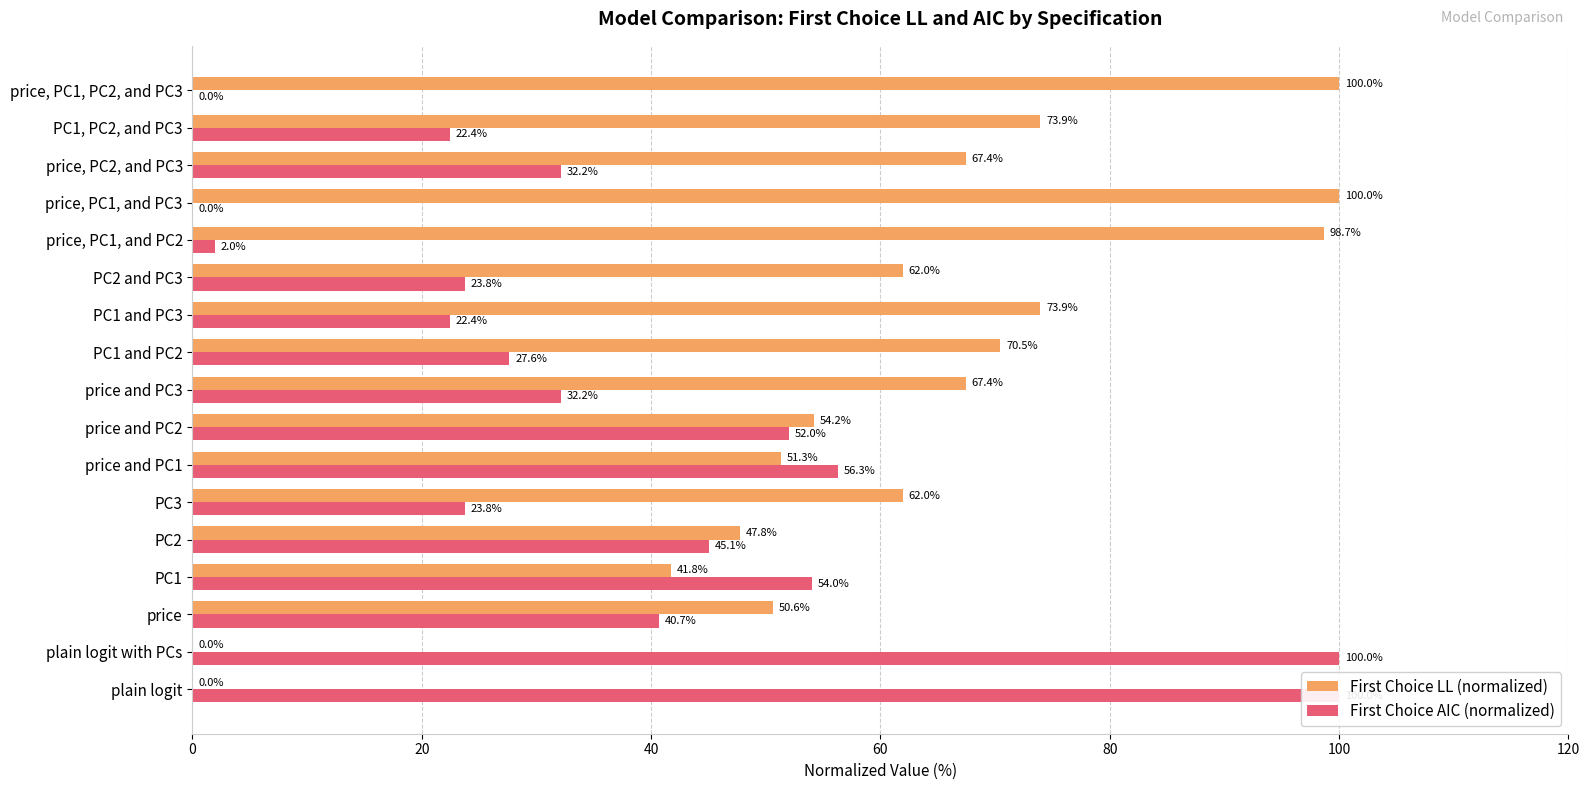

What is the sum of all First Choice LL (normalized) values?

1021.6